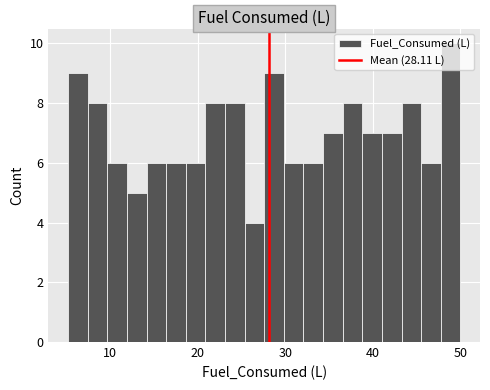

Around what value on the x-axis is the tallest bar? Give the approximate position of its centre, as read against the axis.

49